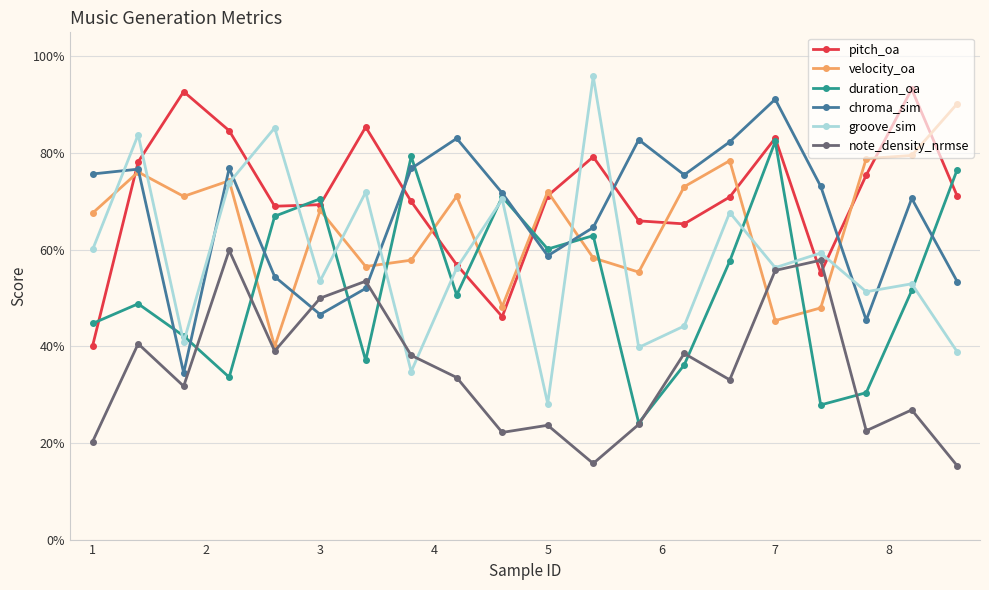

Which series has the largest total across all categories?

pitch_oa